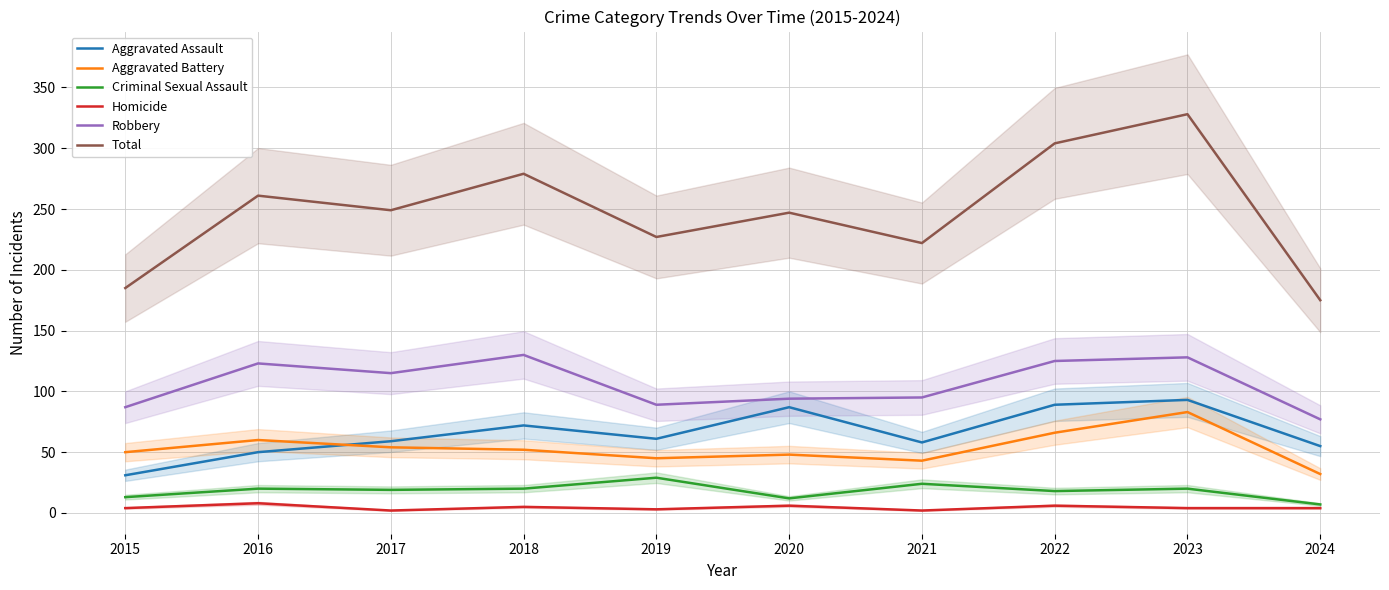

What is the difference between the highest and lowest values at 2023?

324